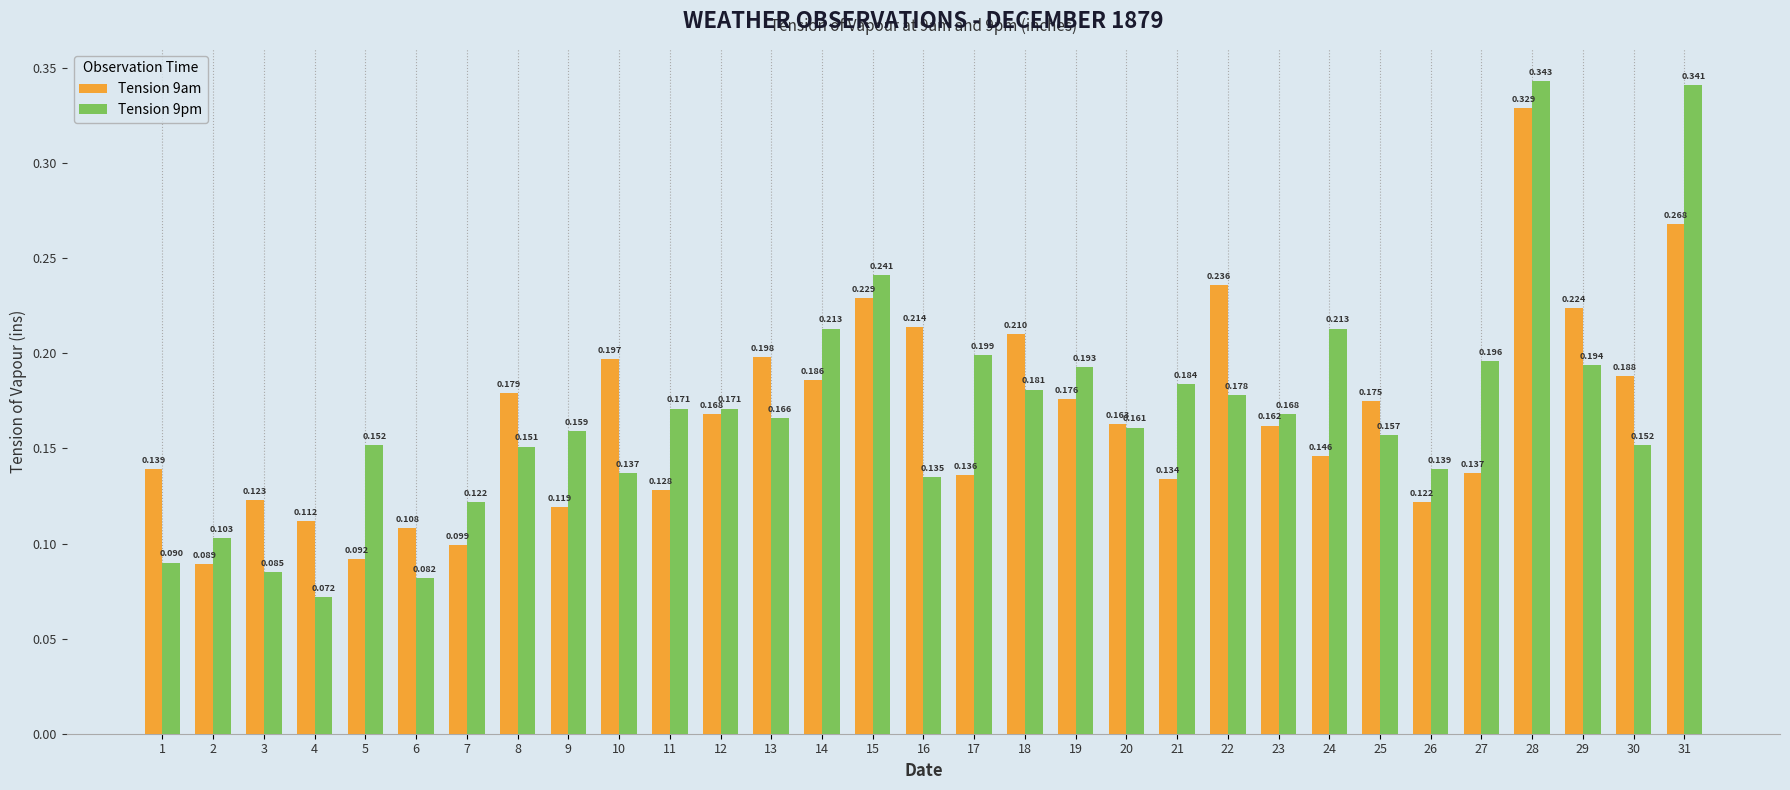

How many bars are there in each group?

2